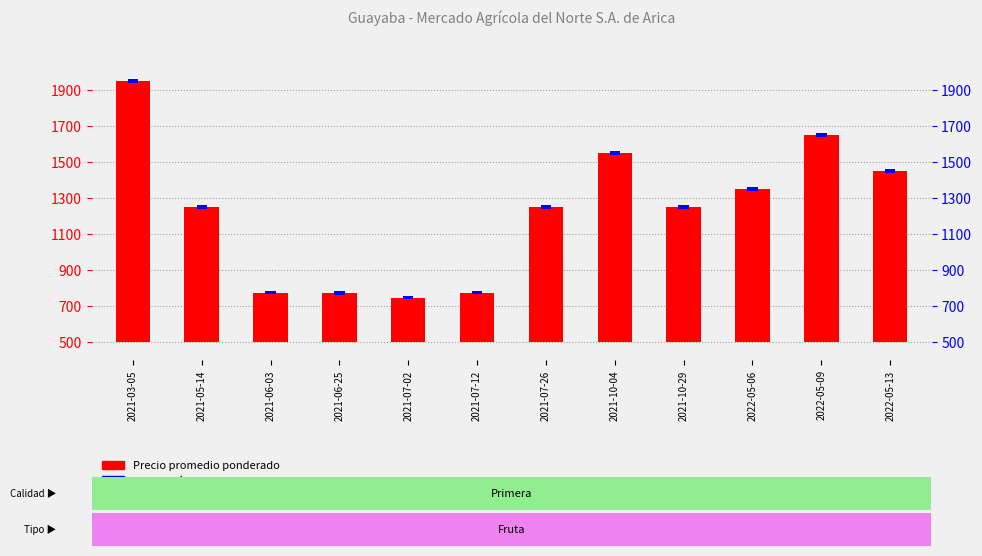

What position from the right is 2021-06-03?

10